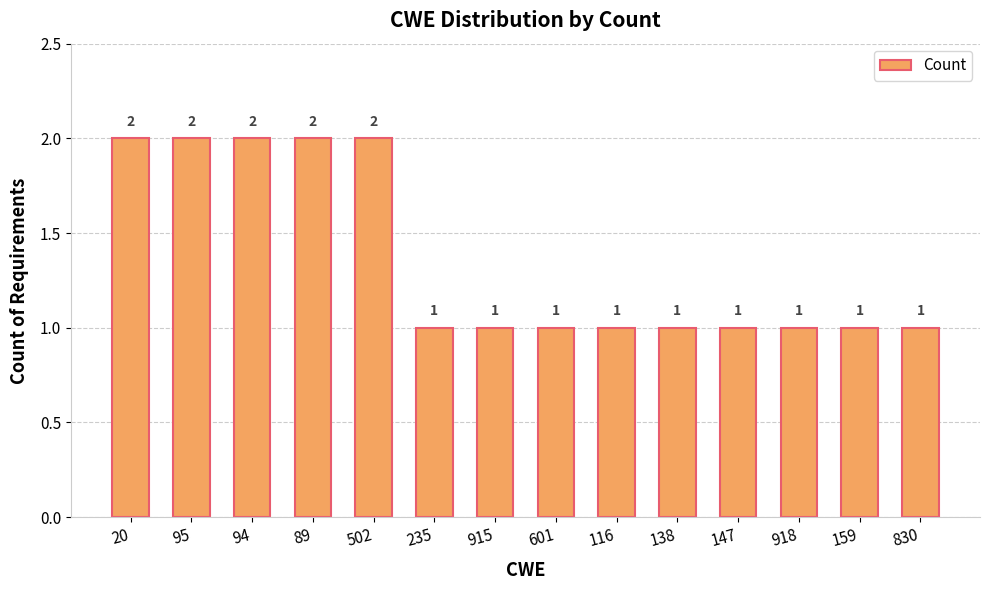

What is the difference between the second highest and second lowest values?

1